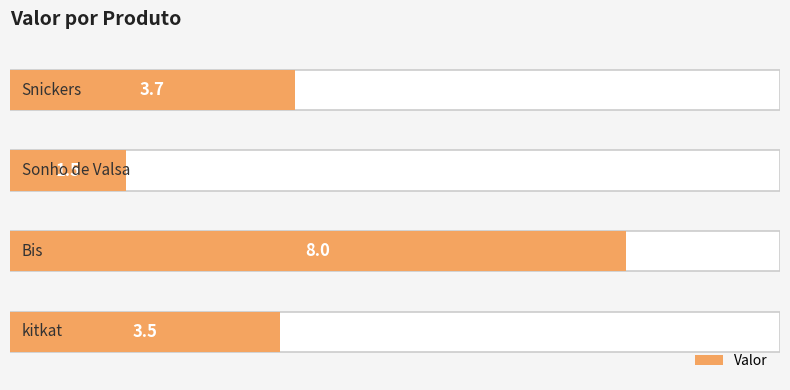

Which has a higher value, Bis or kitkat?

Bis